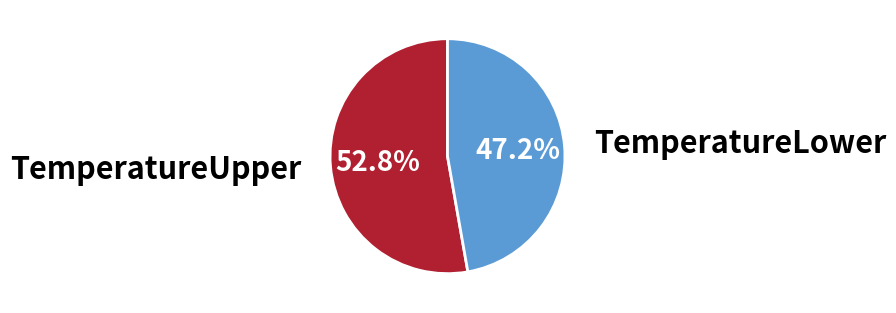

What is the total percentage of TemperatureLower and TemperatureUpper?

100.0%